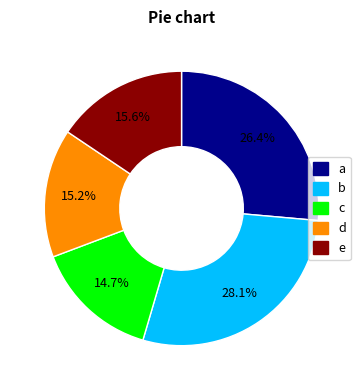

Is there any slice that represents more than half of the pie?

No